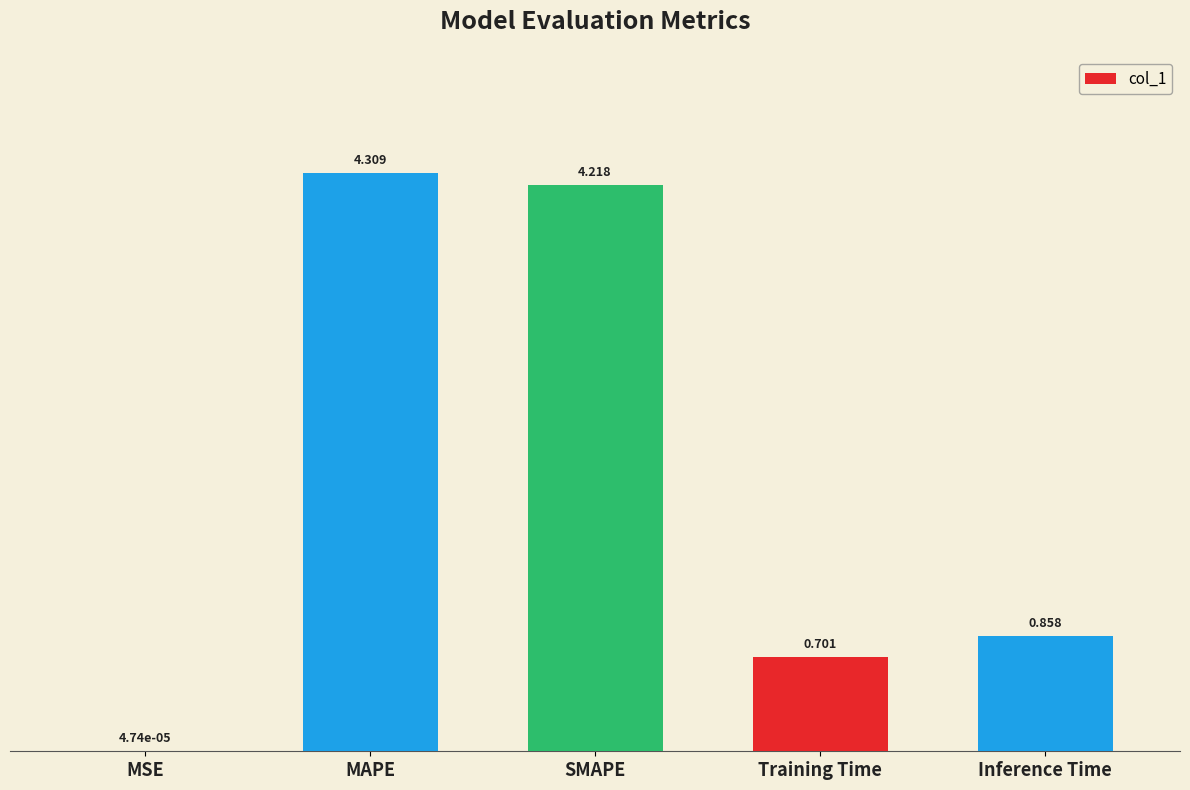

The value at MAPE is 4.3. True or false?

True